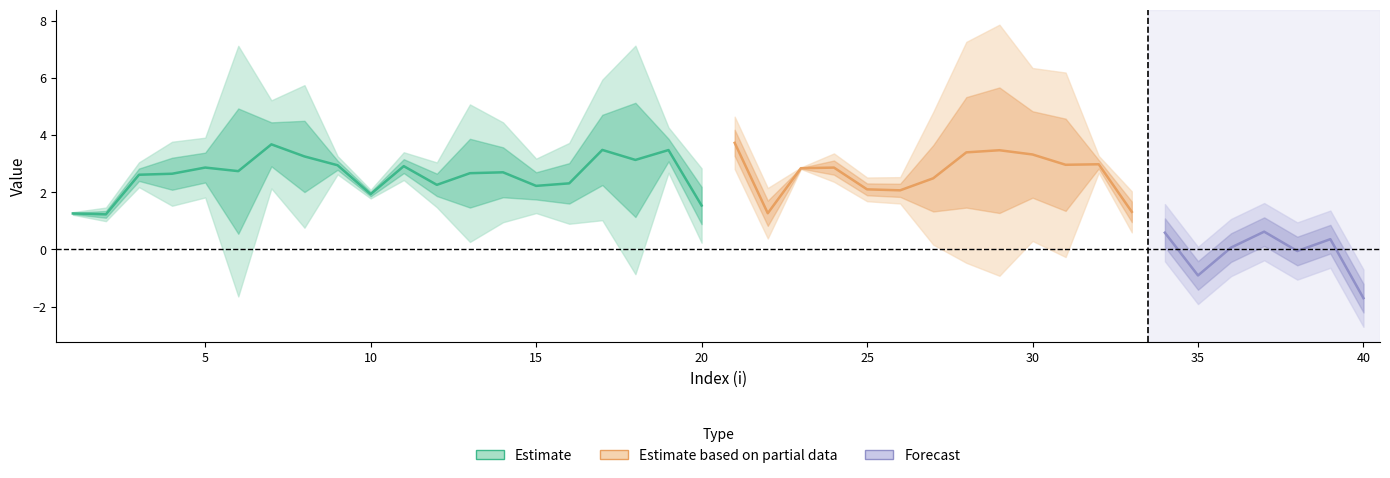

The value of lambda.2 at 13 is 1.7. True or false?

False